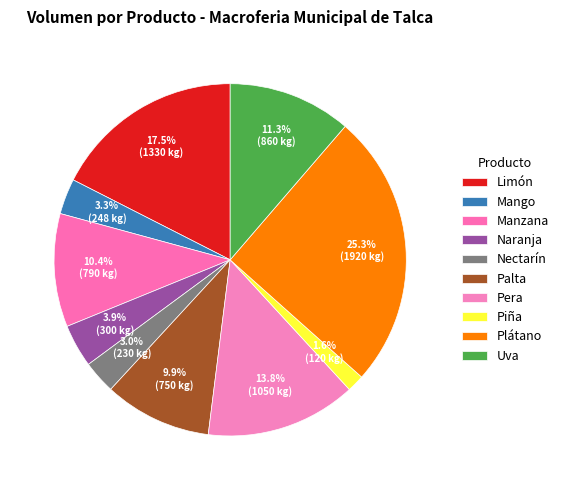

How many slices are in this pie chart?

10